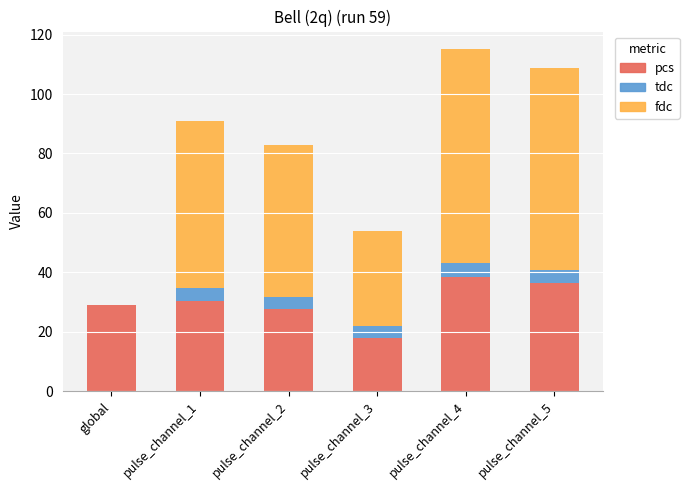

At how many categories does at least one series exceed 62?

2